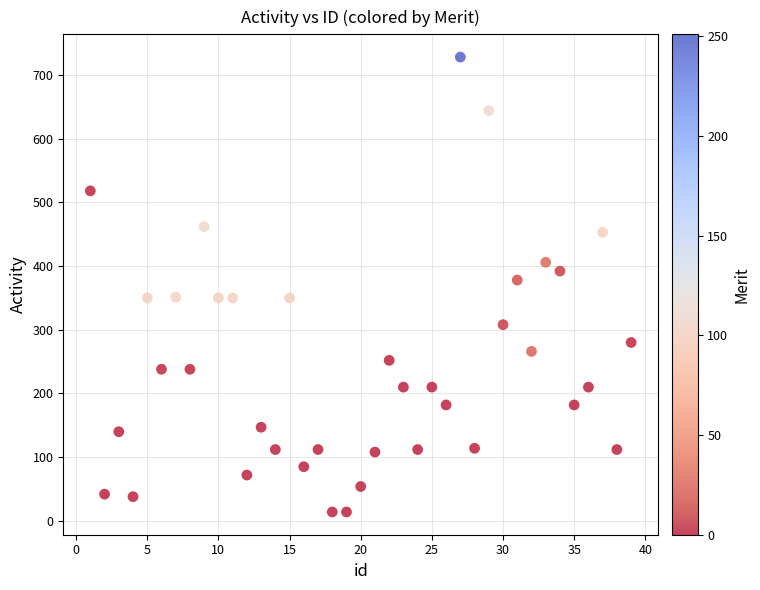

What is the range of Y values (max minus min)?

714